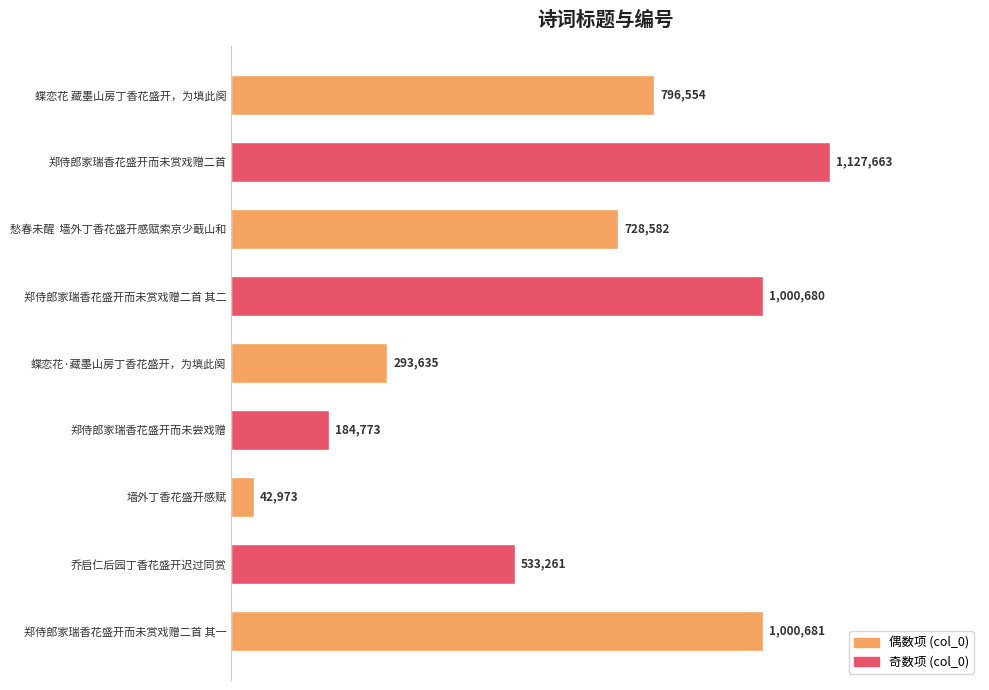

Rank the categories by value from lowest to highest.

墙外丁香花盛开感赋, 郑侍郎家瑞香花盛开而未尝戏赠, 蝶恋花·藏墨山房丁香花盛开，为填此阕, 乔启仁后园丁香花盛开迟过同赏, 愁春未醒  墙外丁香花盛开感赋索京少蕺山和, 蝶恋花 藏墨山房丁香花盛开，为填此阕, 郑侍郎家瑞香花盛开而未赏戏赠二首 其二, 郑侍郎家瑞香花盛开而未赏戏赠二首 其一, 郑侍郎家瑞香花盛开而未赏戏赠二首